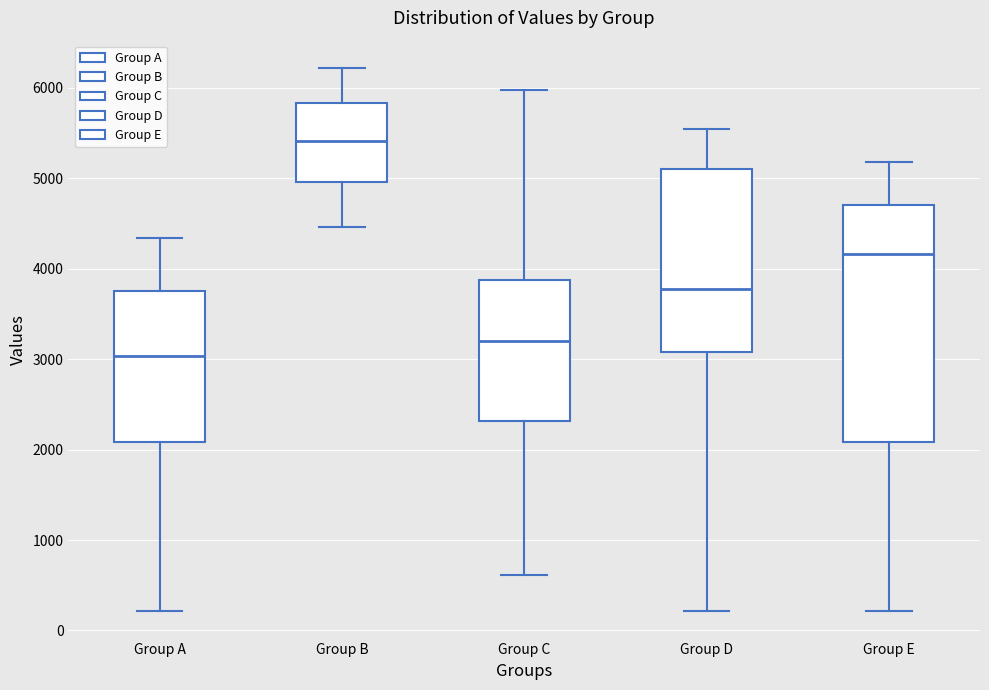

Reading left to right, transcribe this box plot: for each box, give where its median line is, the range the box spans, and where its two whiskers end, as read against the y-axis. The values are not printed on the chart, so give them approximately, as read against the axis.

Group A: median 3000, box 2100 to 3700, whiskers 200 to 4300
Group B: median 5400, box 5000 to 5800, whiskers 4500 to 6200
Group C: median 3200, box 2300 to 3900, whiskers 600 to 6000
Group D: median 3800, box 3100 to 5100, whiskers 200 to 5500
Group E: median 4200, box 2100 to 4700, whiskers 200 to 5200